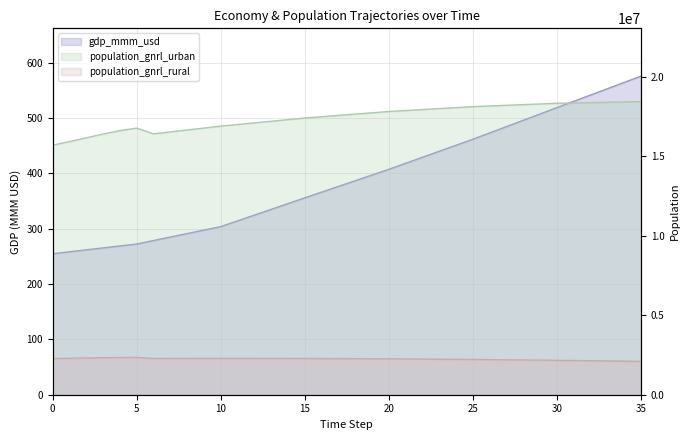

Between 3 and 4, which series saw the biggest shift?

population_gnrl_urban